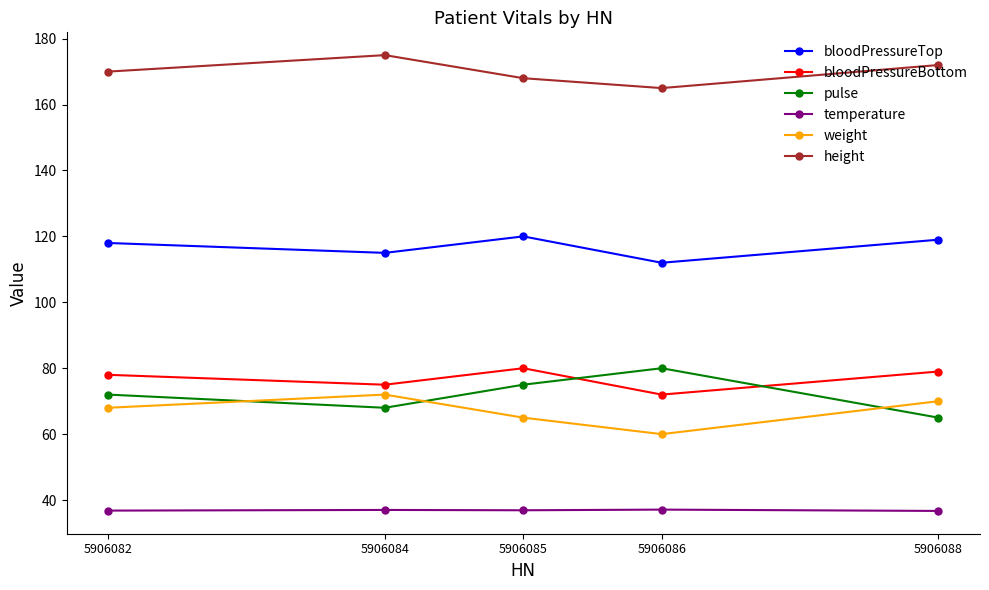

Which series has the widest spread of values?

pulse